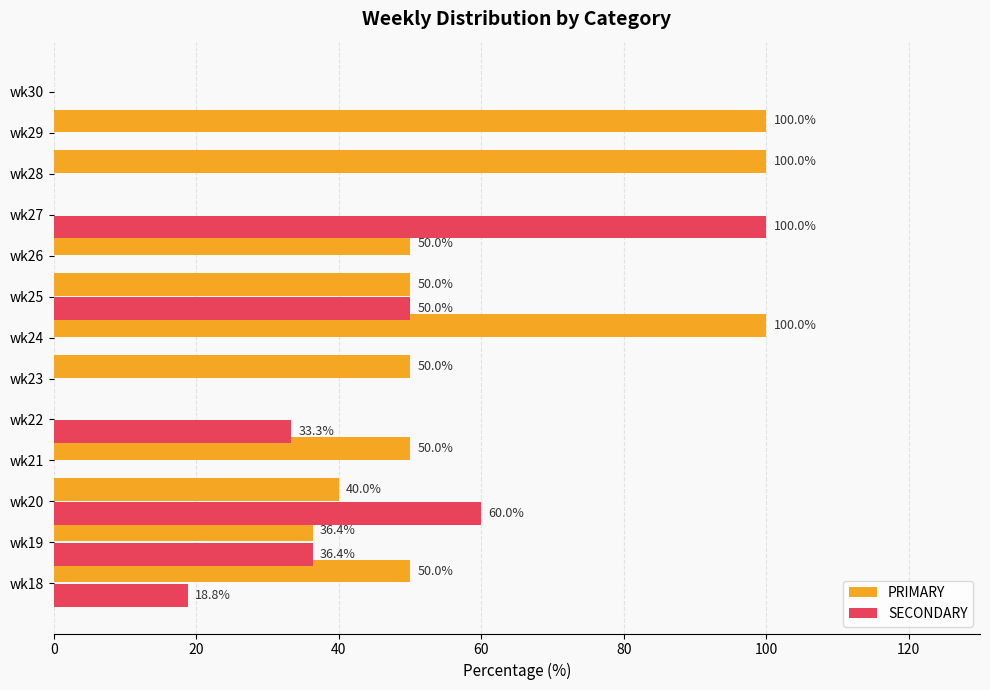

The PRIMARY series shows 50.0 at wk18. True or false?

True